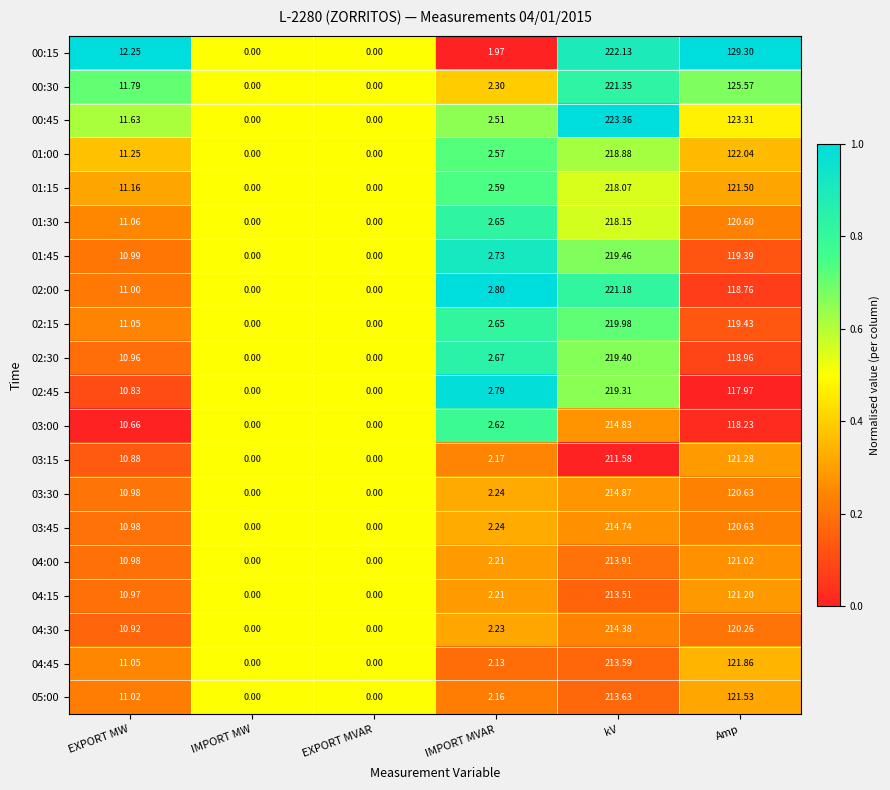

At which category does the chart reach its peak across all series?

kV